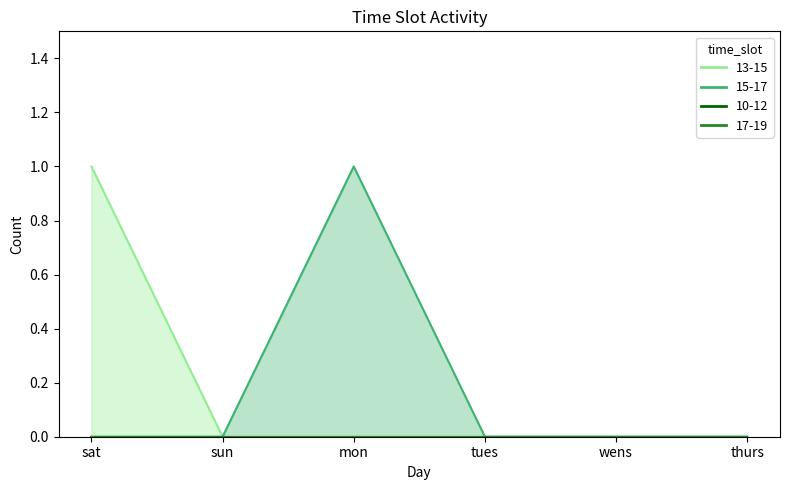

True or false: 13-15 and 15-17 intersect in this chart.

False